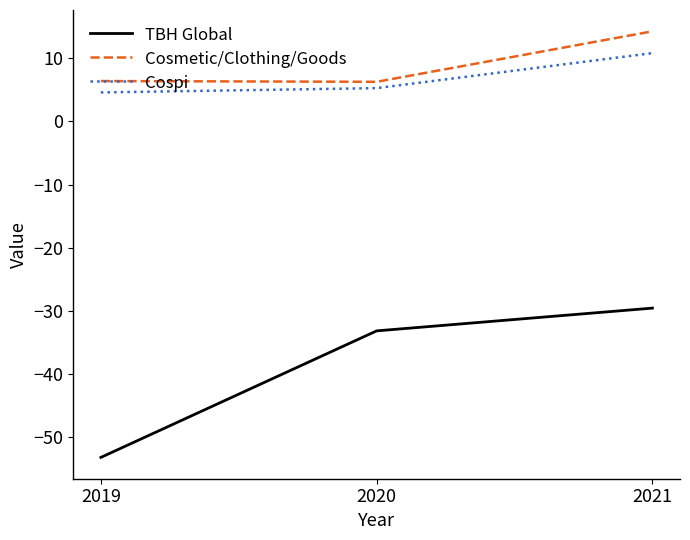

The Cosmetic/Clothing/Goods series shows 7.3 at 2021. True or false?

False